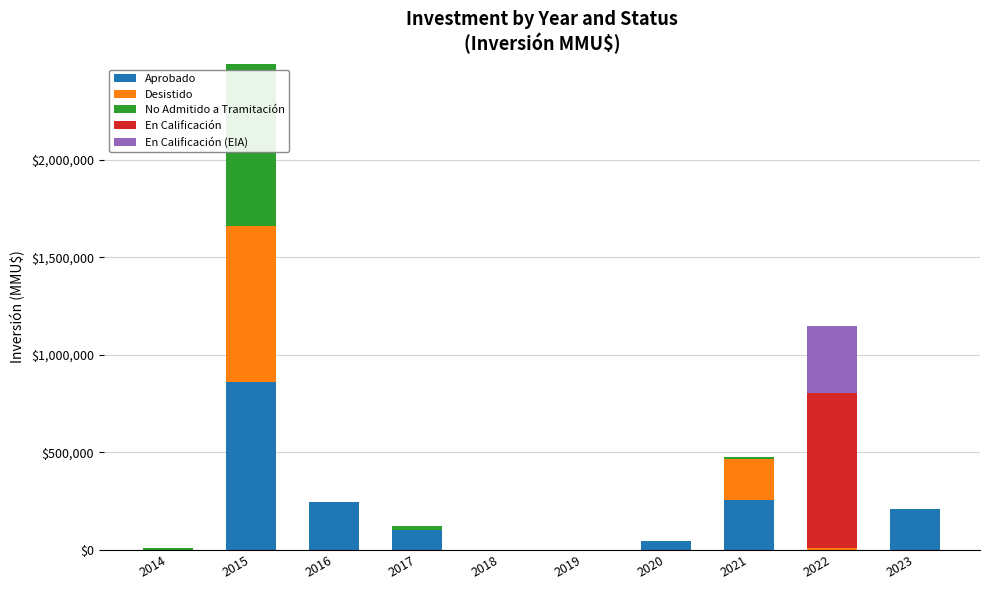

At which category is the sum across all series the highest?

2015